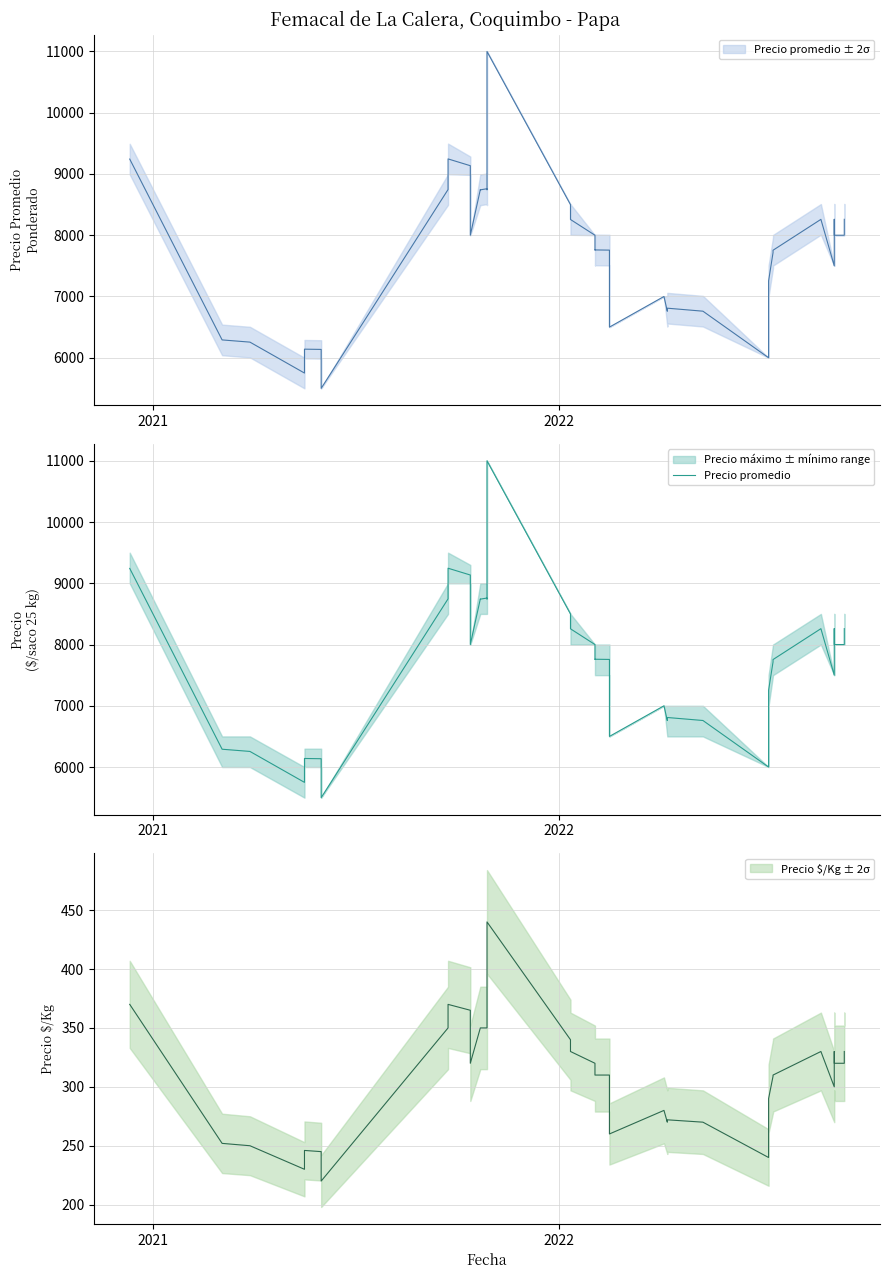

Is it true that the value at 36 is 12203?

False